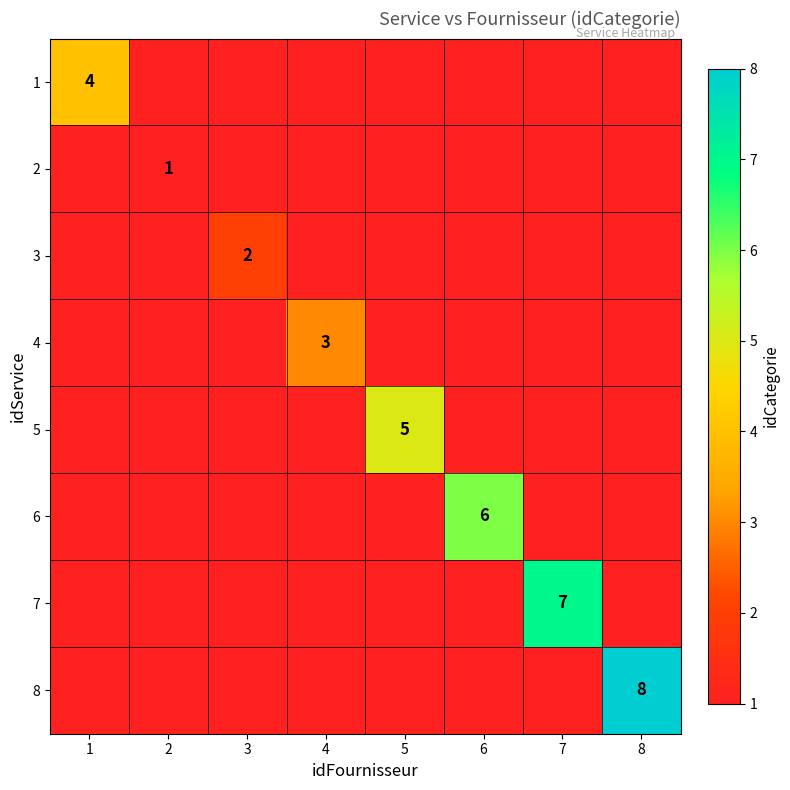

At how many categories does at least one series exceed 4?

4